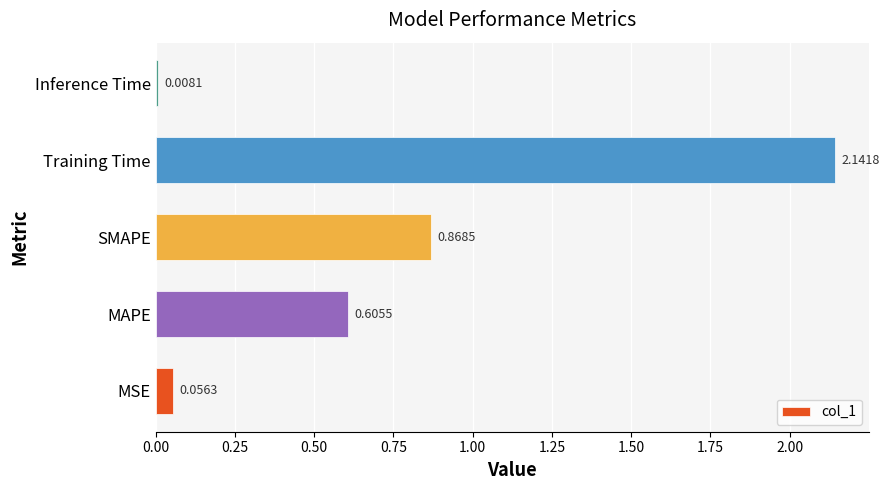

Which label corresponds to the smallest value in the chart?

Inference Time